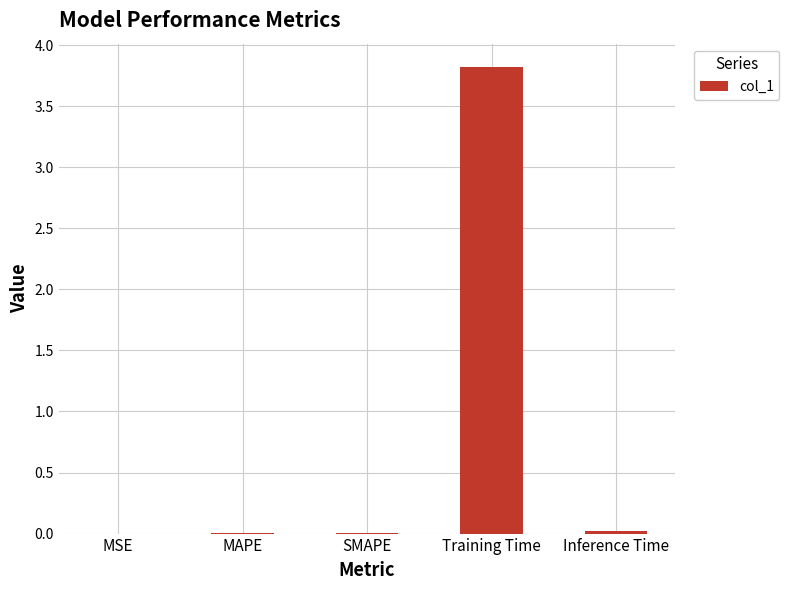

Are the bars horizontal?

No